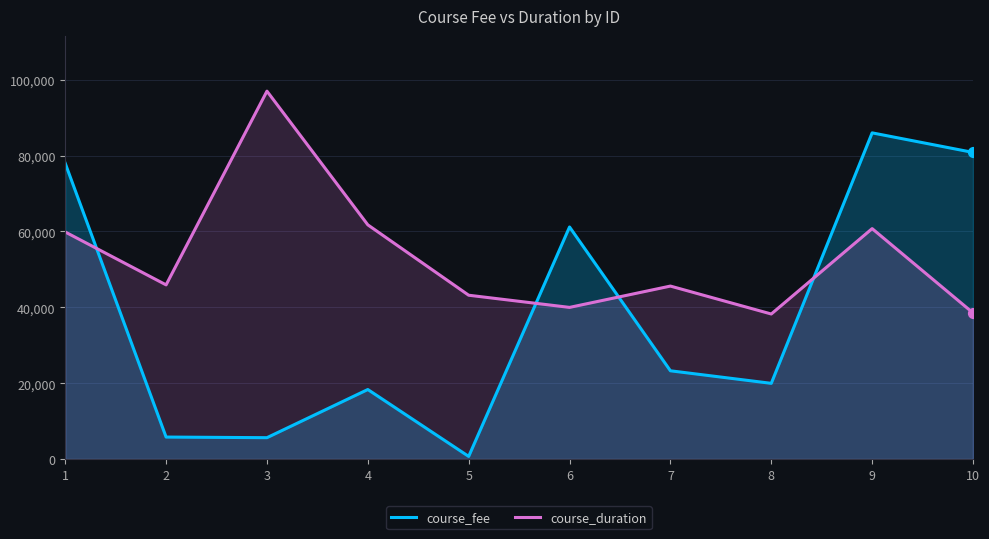

Is the value of course_fee at 6 greater than the value of course_duration at 2?

Yes